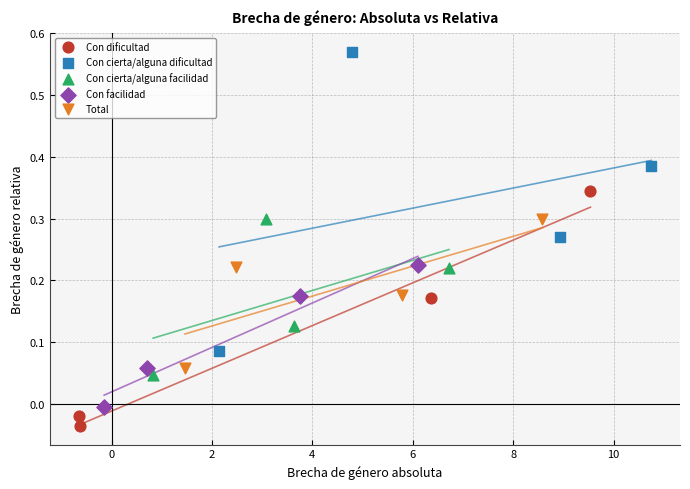

Which series contains the lowest Y value?

Con dificultad